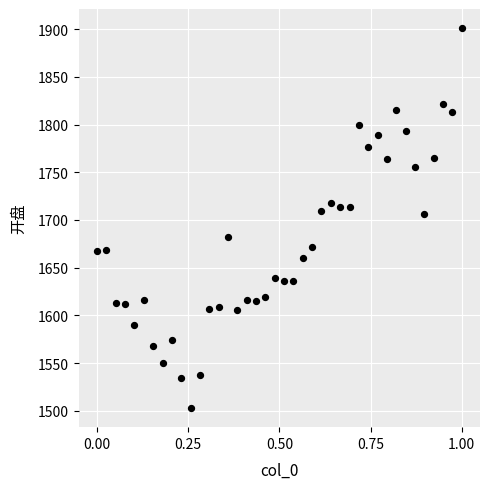

What is the range of Y values (max minus min)?

398.5